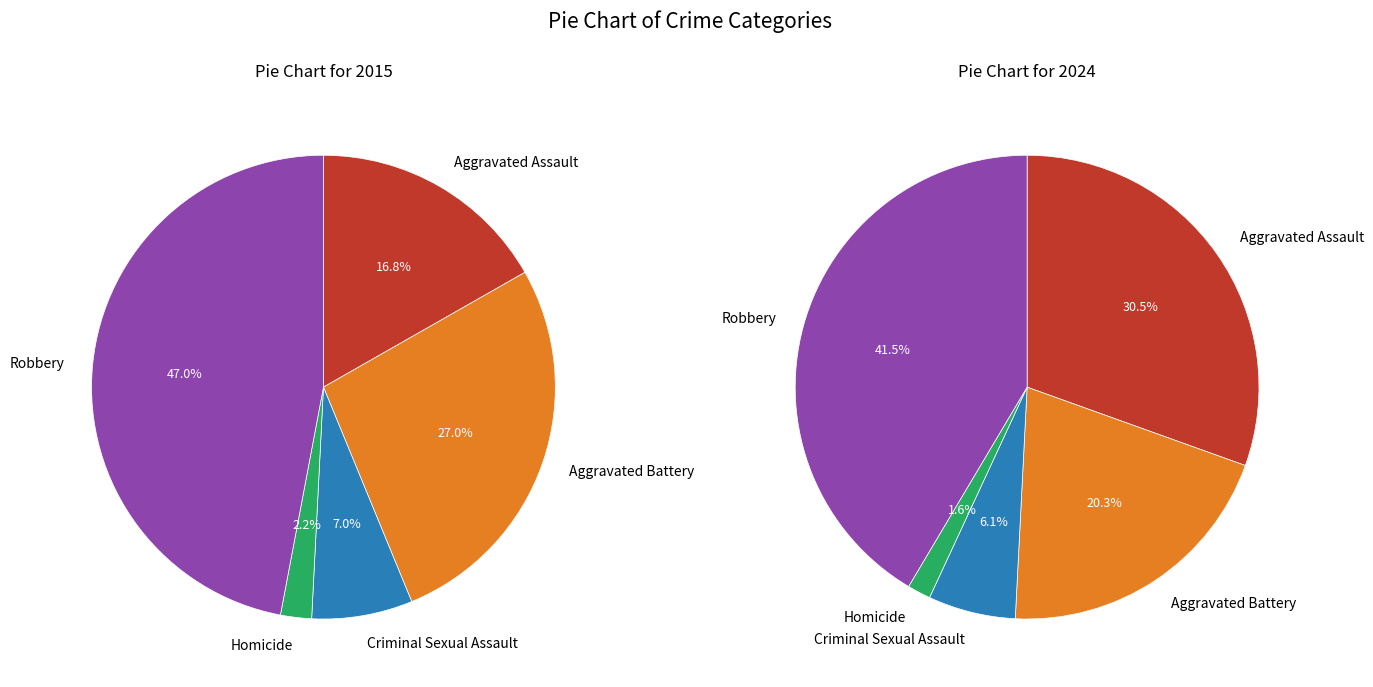

Which series has the widest spread of values?

2024